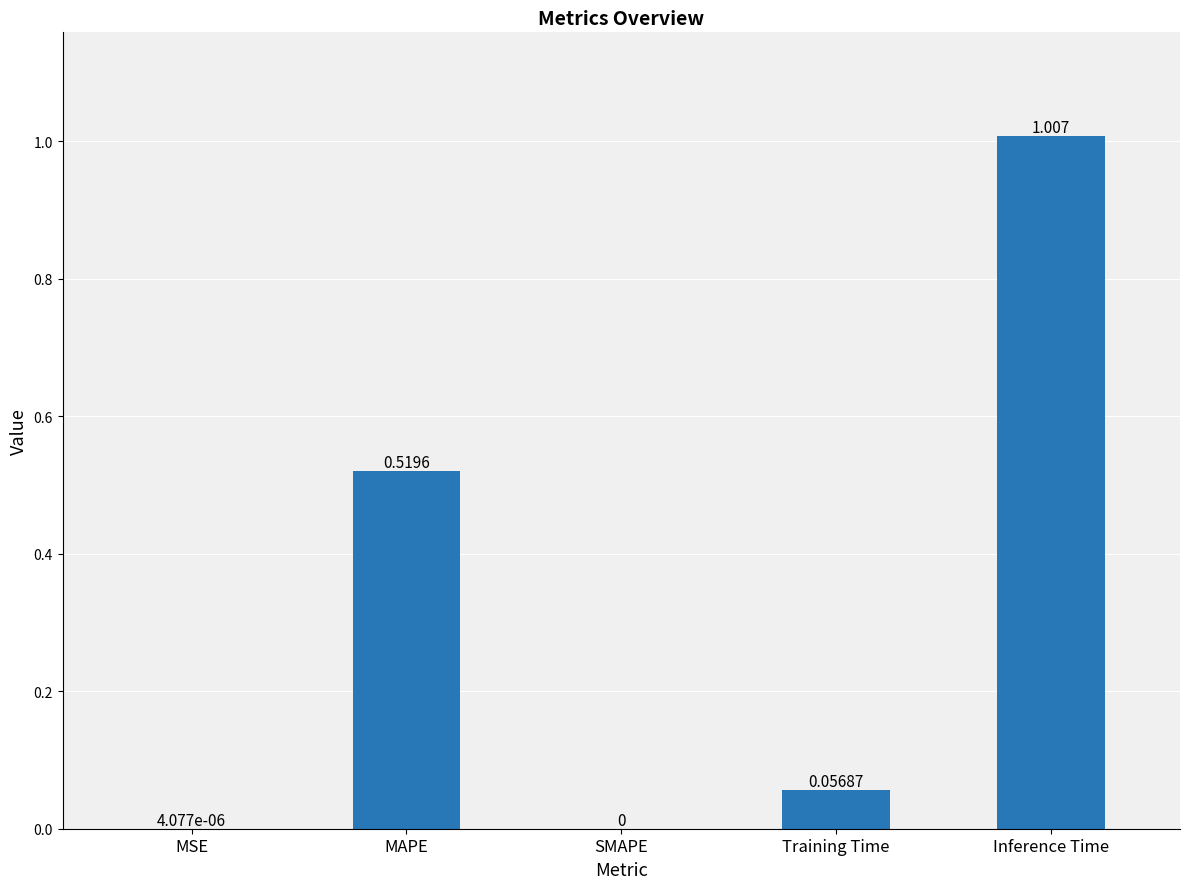

Which has a higher value, Training Time or SMAPE?

Training Time